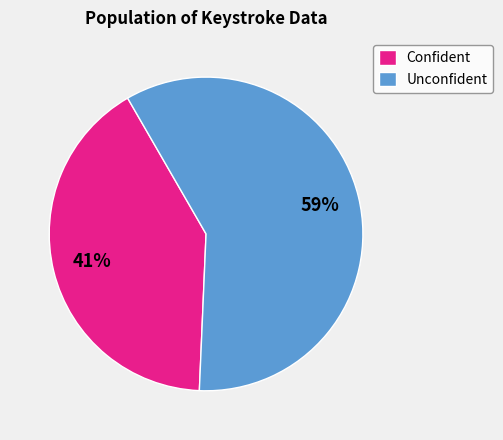

How many segments does this pie chart have?

2